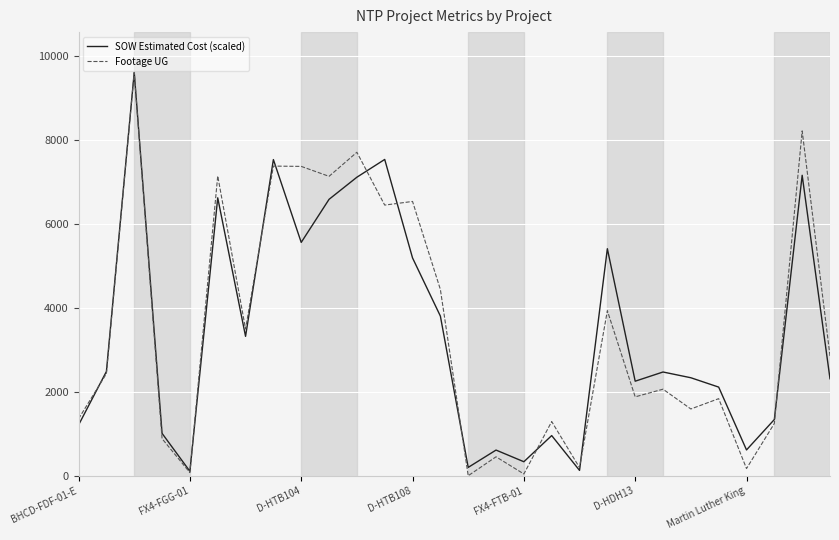

Which series has the largest range (max minus min)?

Footage UG